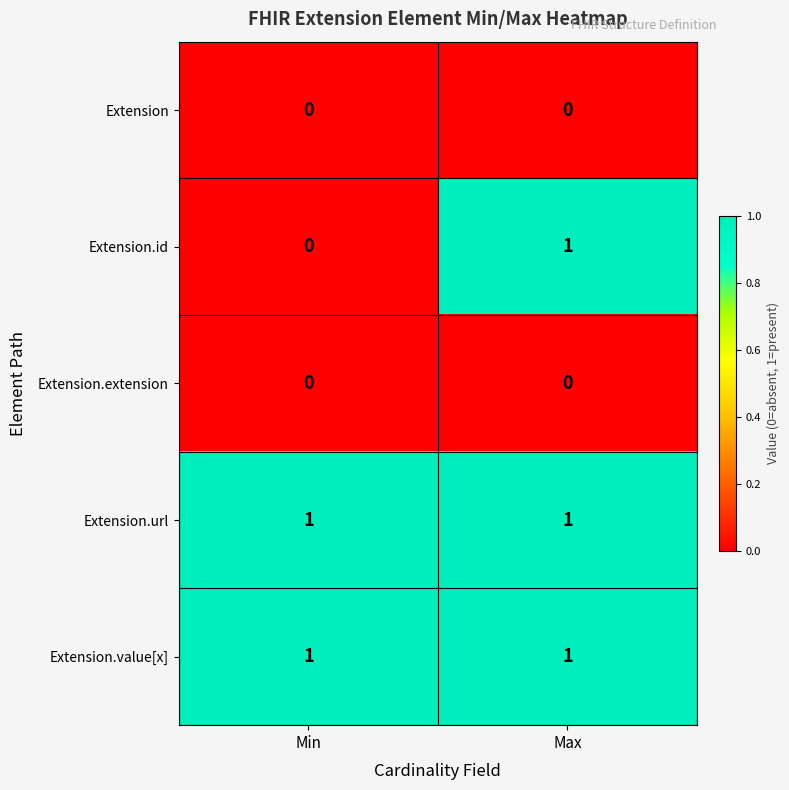

Which series has the largest range (max minus min)?

Extension.id